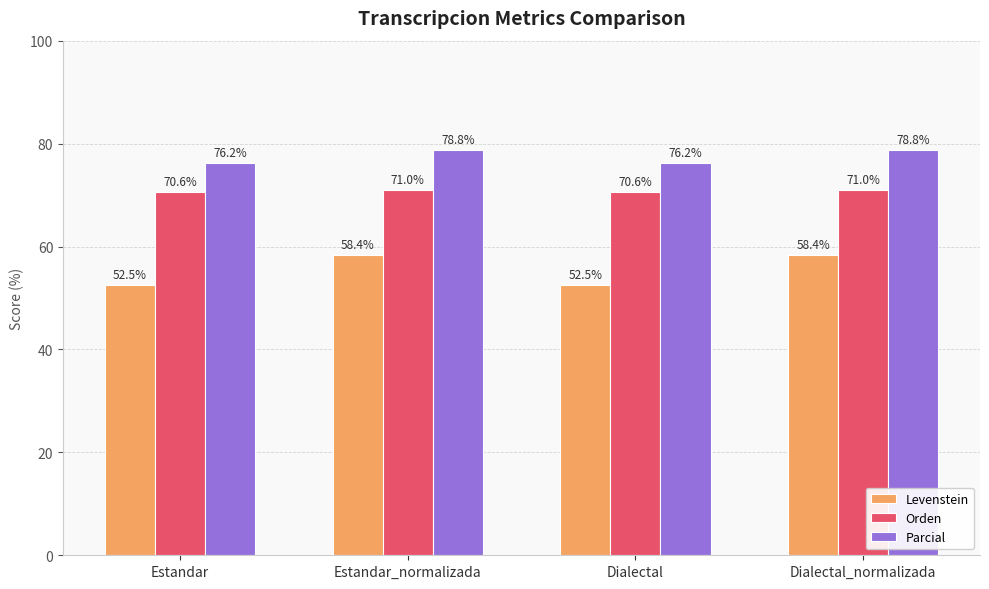

What is the total value across all series at Dialectal?

199.3